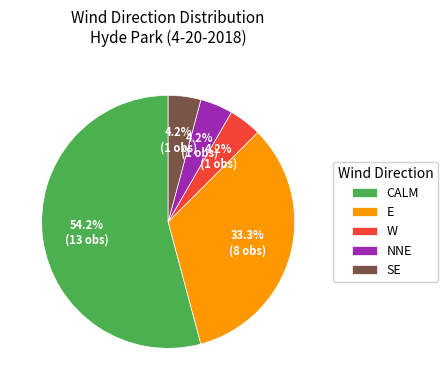

Is there a majority slice in this chart?

Yes